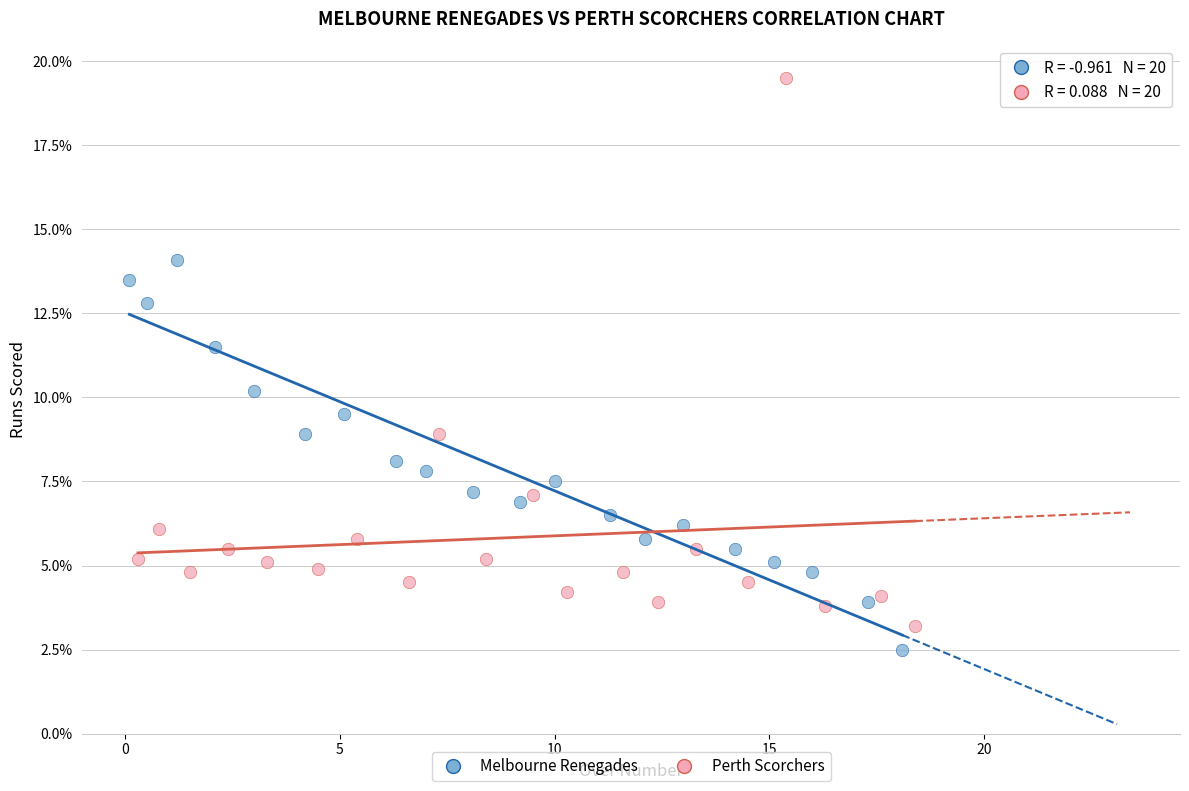

What are all the series names shown in the legend?

Melbourne Renegades, Perth Scorchers